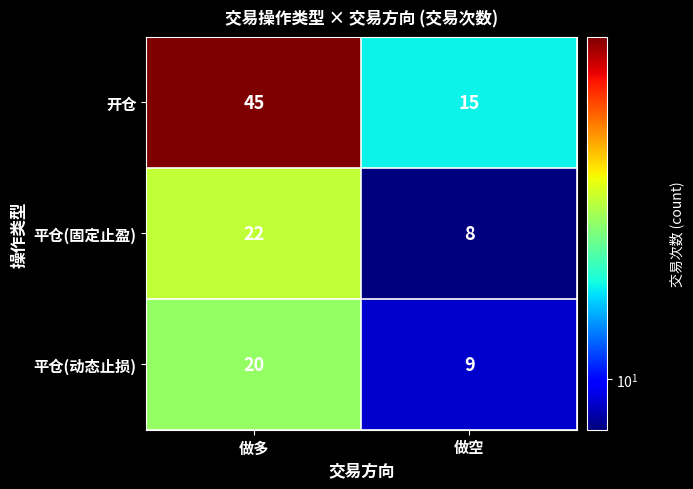

Where is 平仓(动态止损) nearest to the value 14?

做空